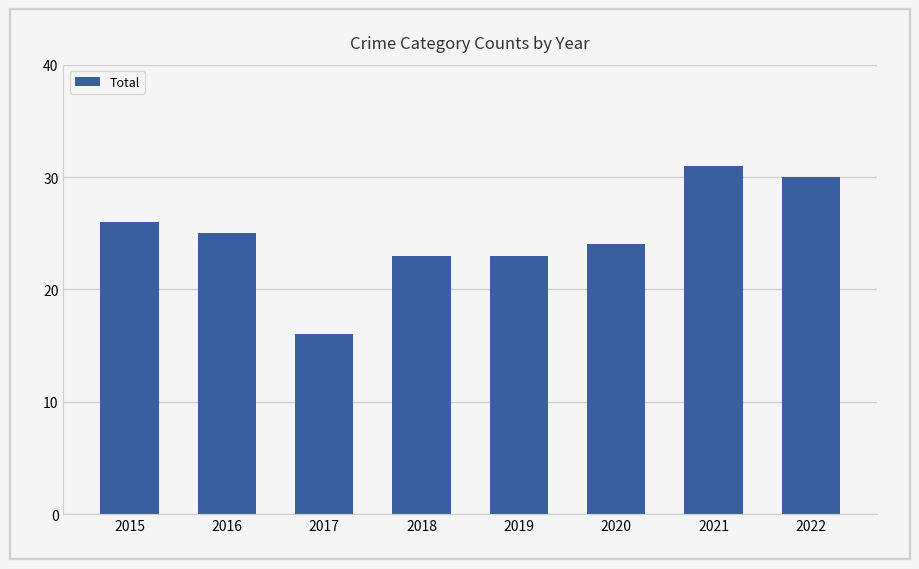

What is the maximum value shown in the chart?

31